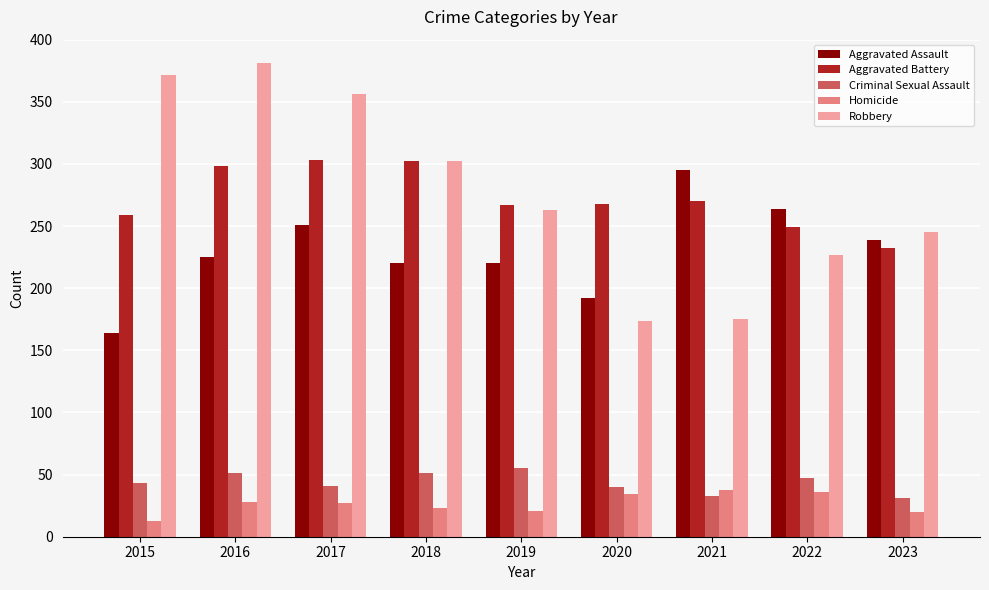

What value does the Homicide series have at 2018?

23